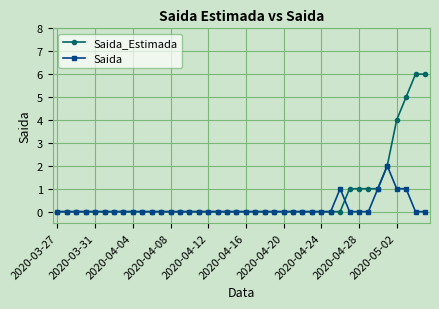

What is the maximum value for Saida?

2